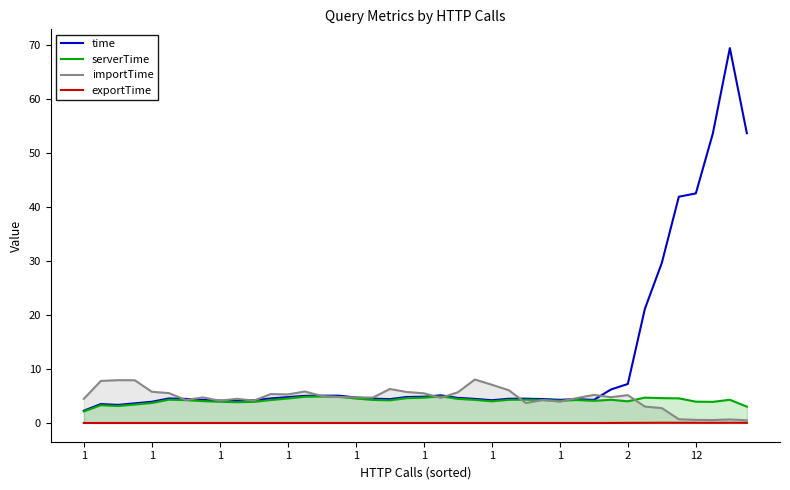

What is the maximum value for importTime?

8.0